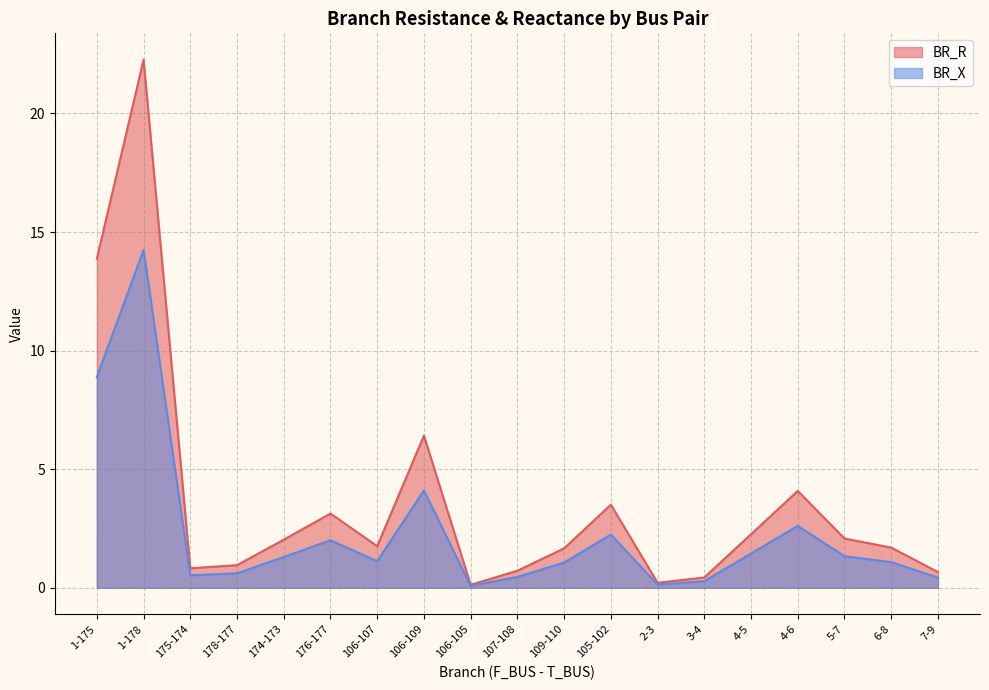

How many data points in BR_R are less than 1?

7